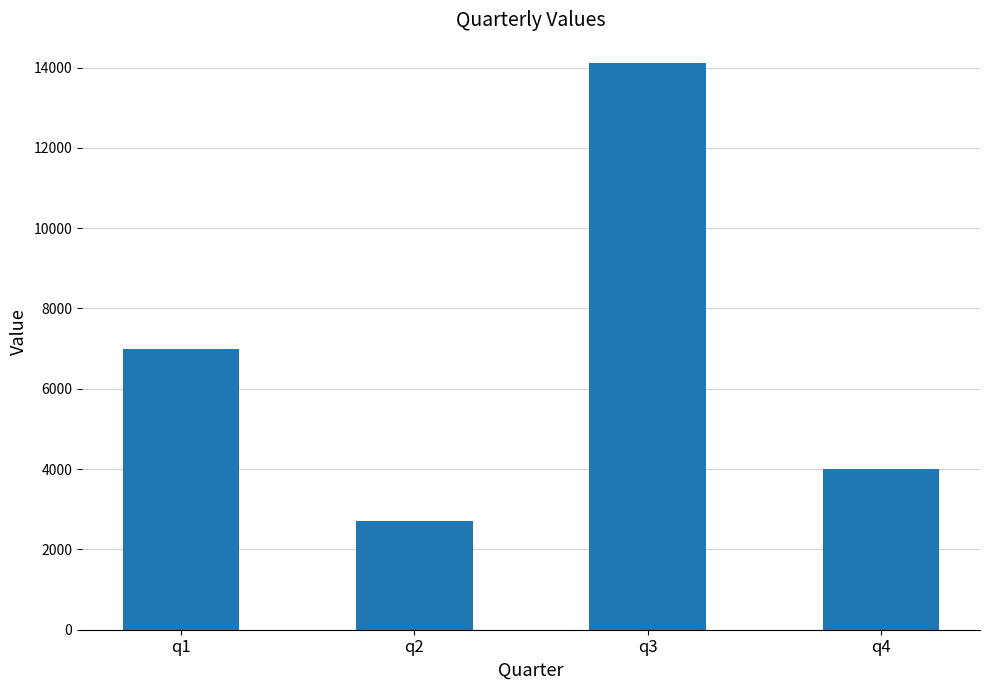

Read the value at q2.

2700